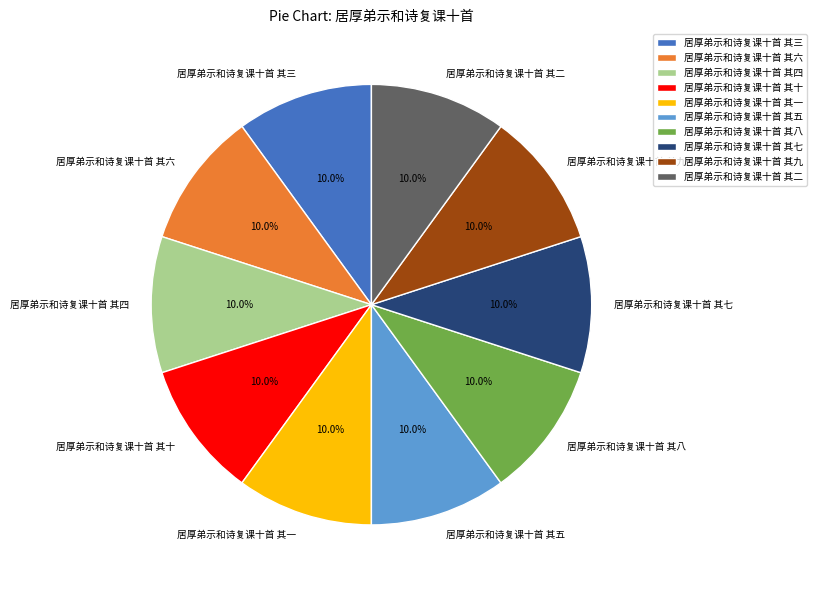

Is 居厚弟示和诗复课十首 其四 the majority of the pie?

No